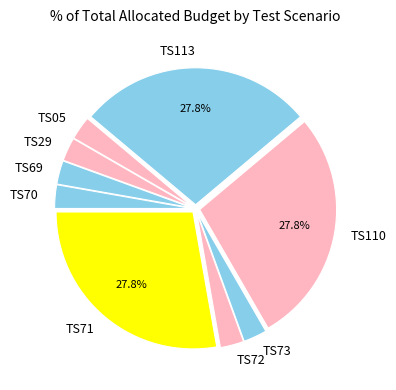

Which has a higher value, TS71 or TS73?

TS71